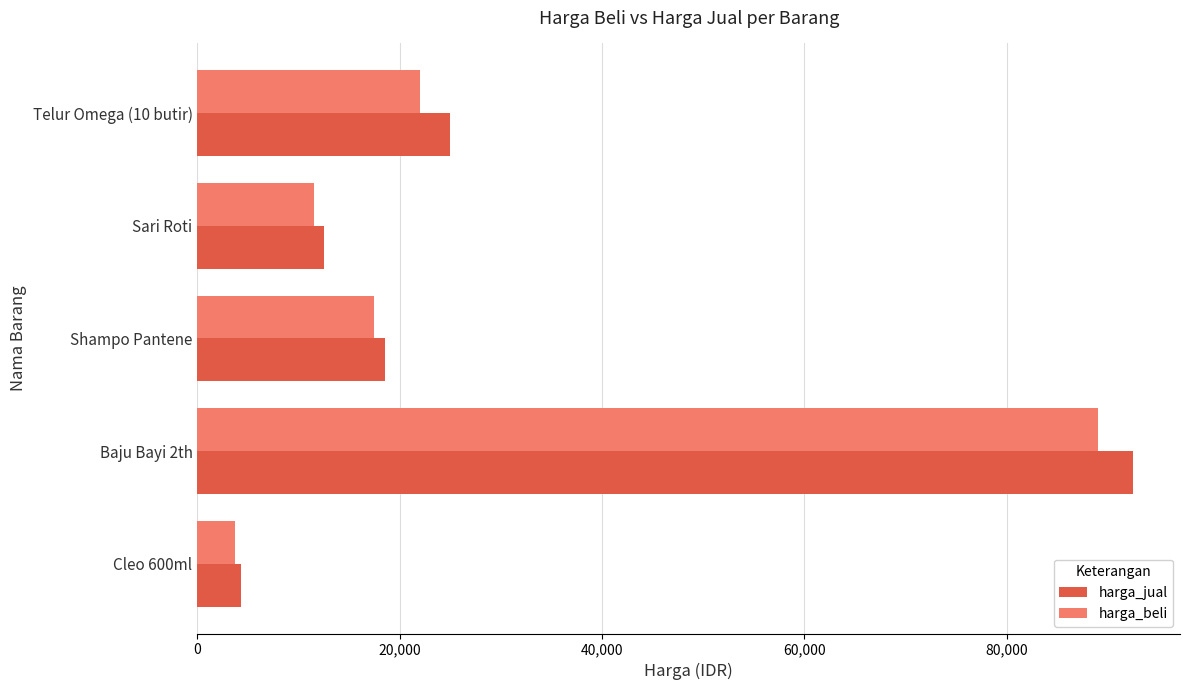

What are all the series names shown in the legend?

harga_jual, harga_beli